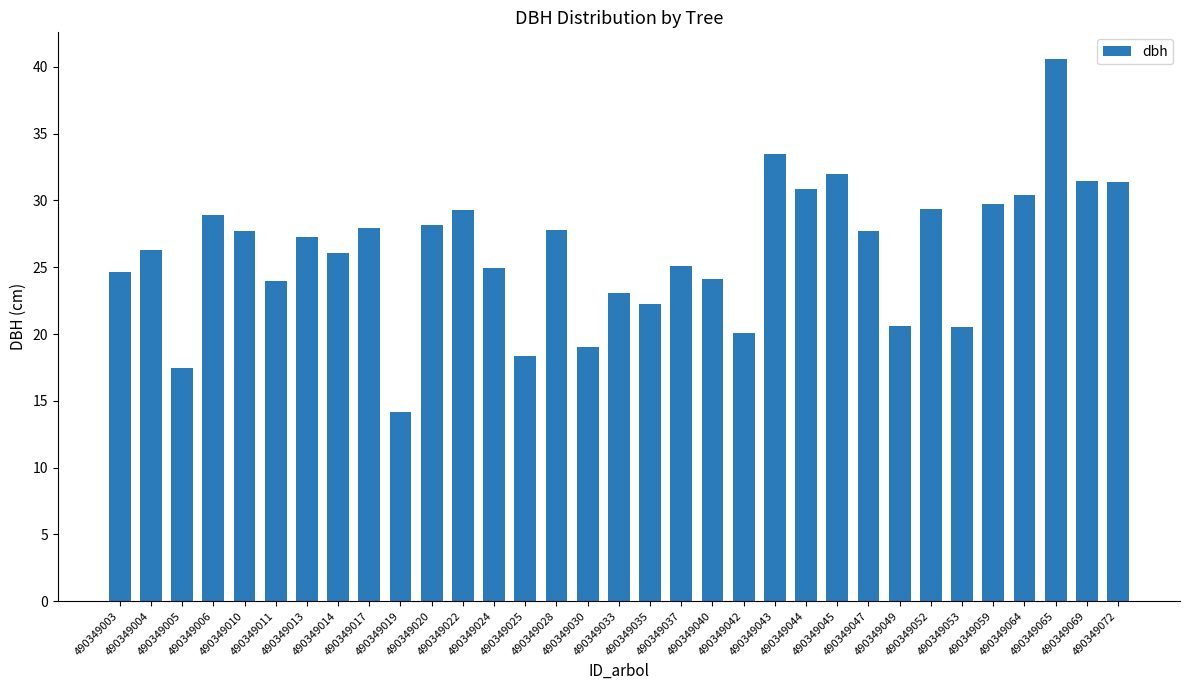

What is the minimum value shown in the chart?

14.1